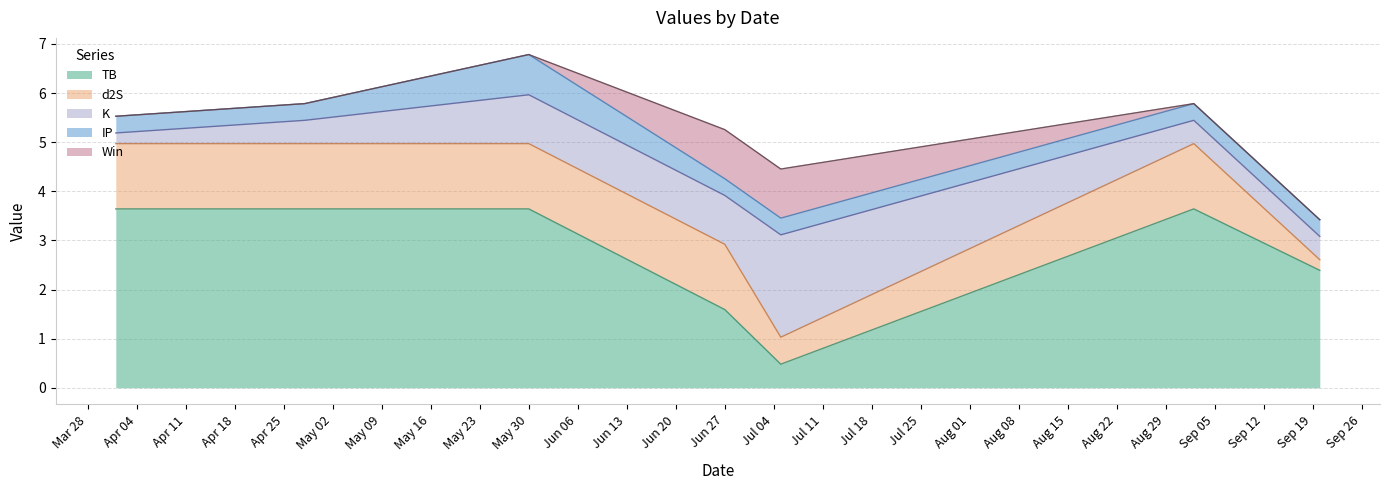

At which category is the sum across all series the highest?

May 30